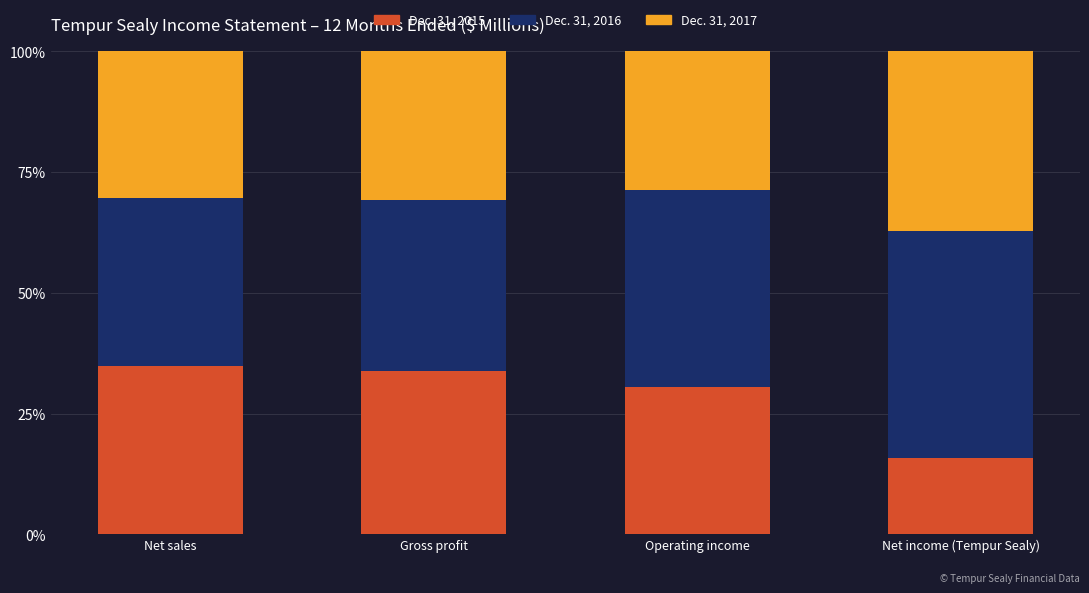

What is the total value across all series at Gross profit?

100.0